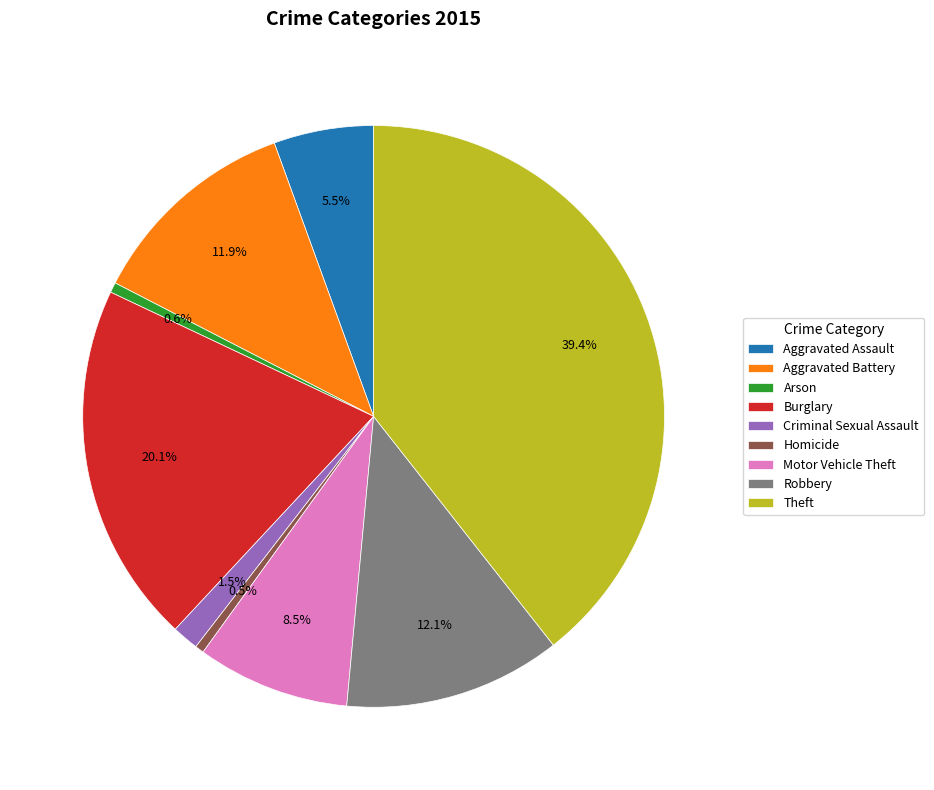

Does any single category account for the majority?

No